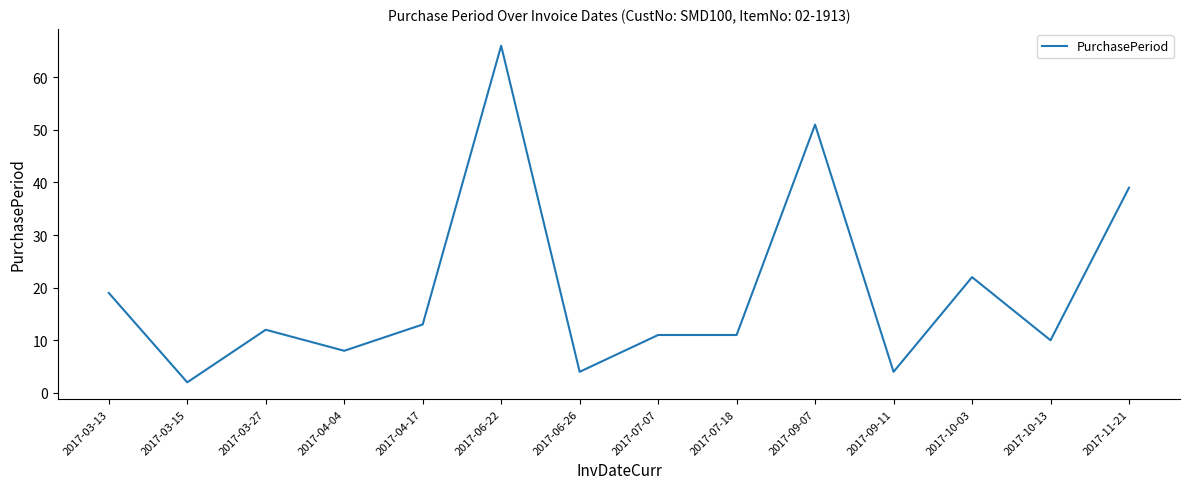

Is it true that the value at 2017-09-07 is 51?

True